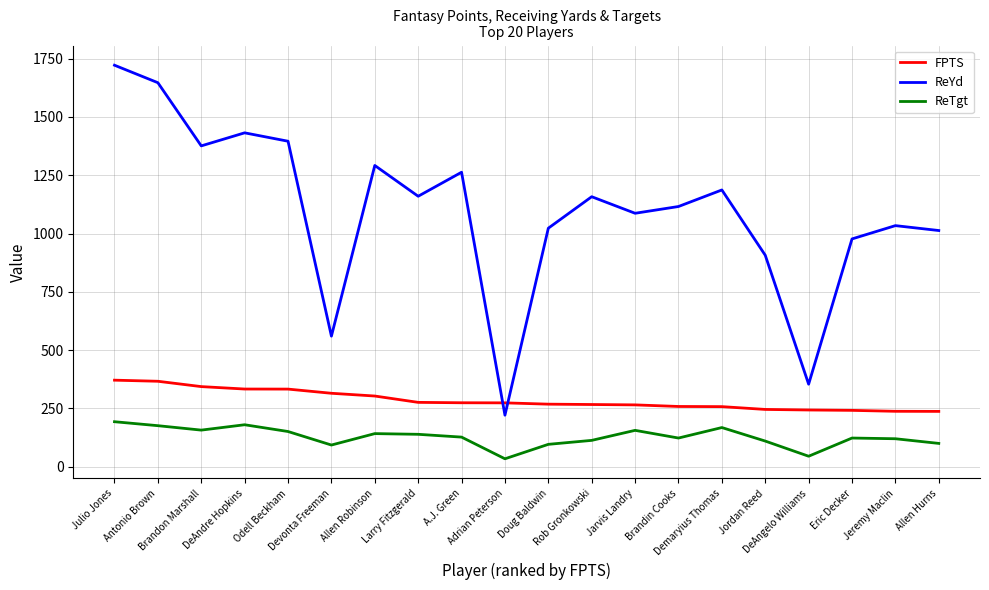

What is the maximum value for ReYd?

1722.0